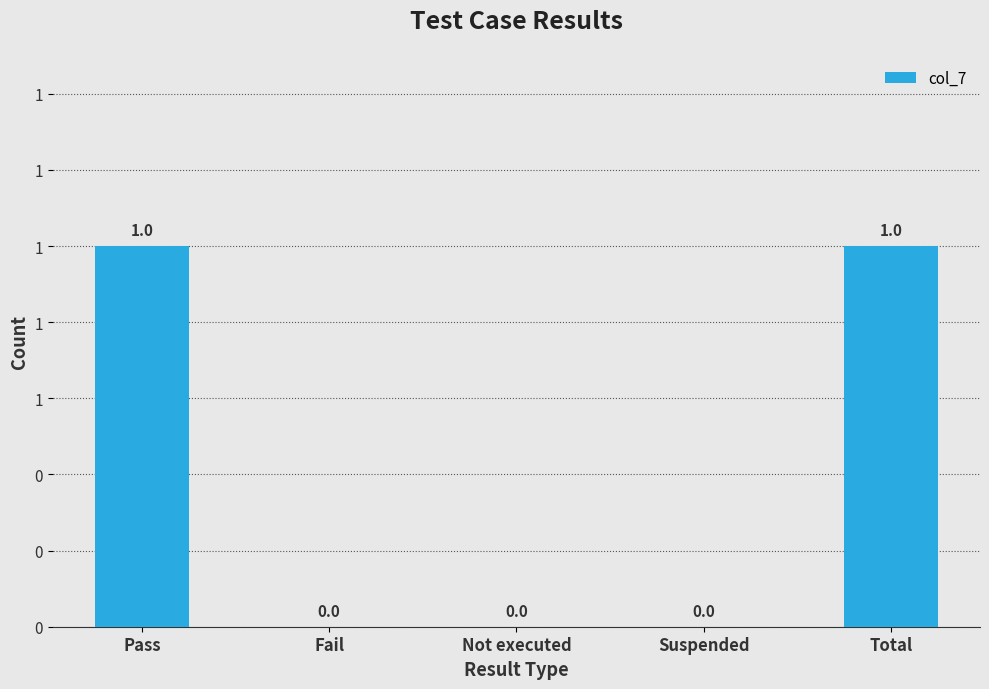

Count the number of categories in the chart.

5